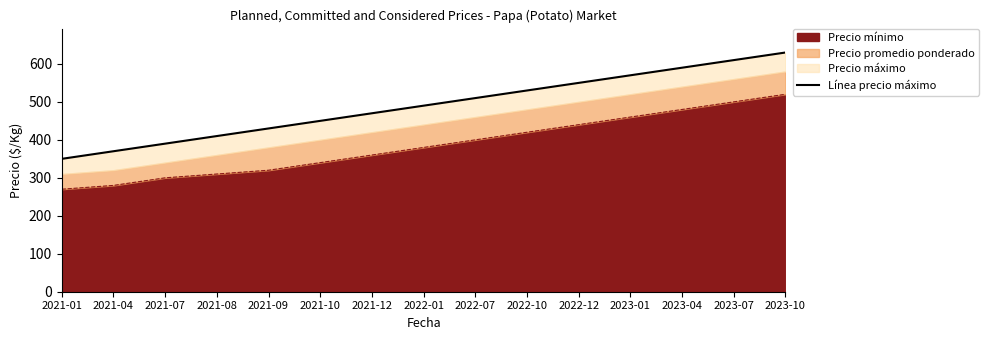

The value at 2023-01 is 852. True or false?

False